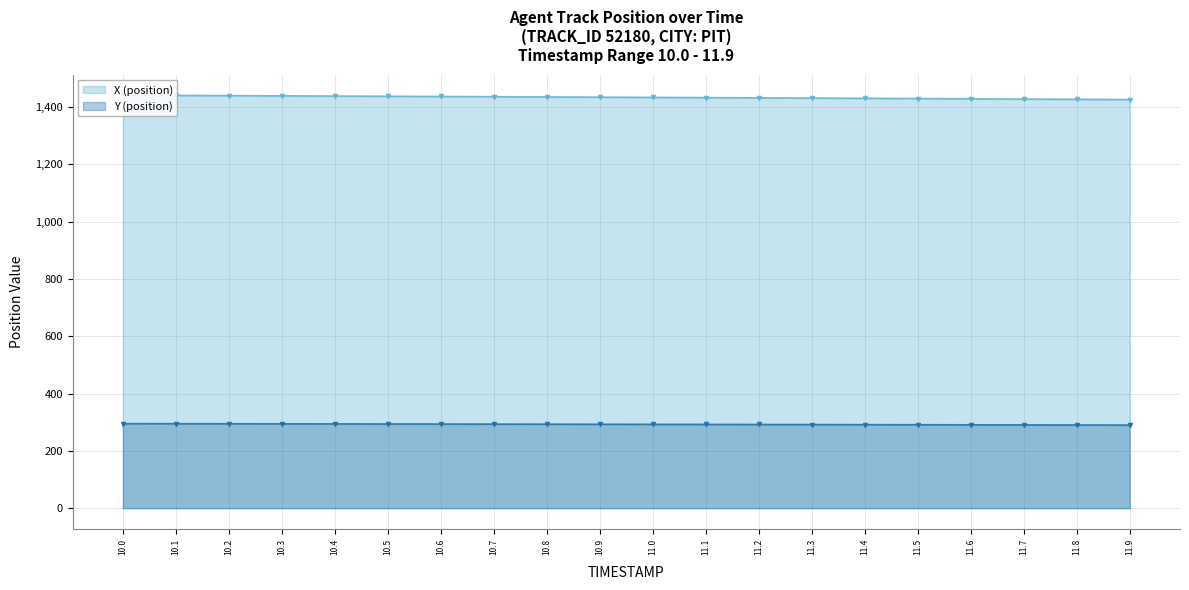

At how many categories does at least one series exceed 1309?

20